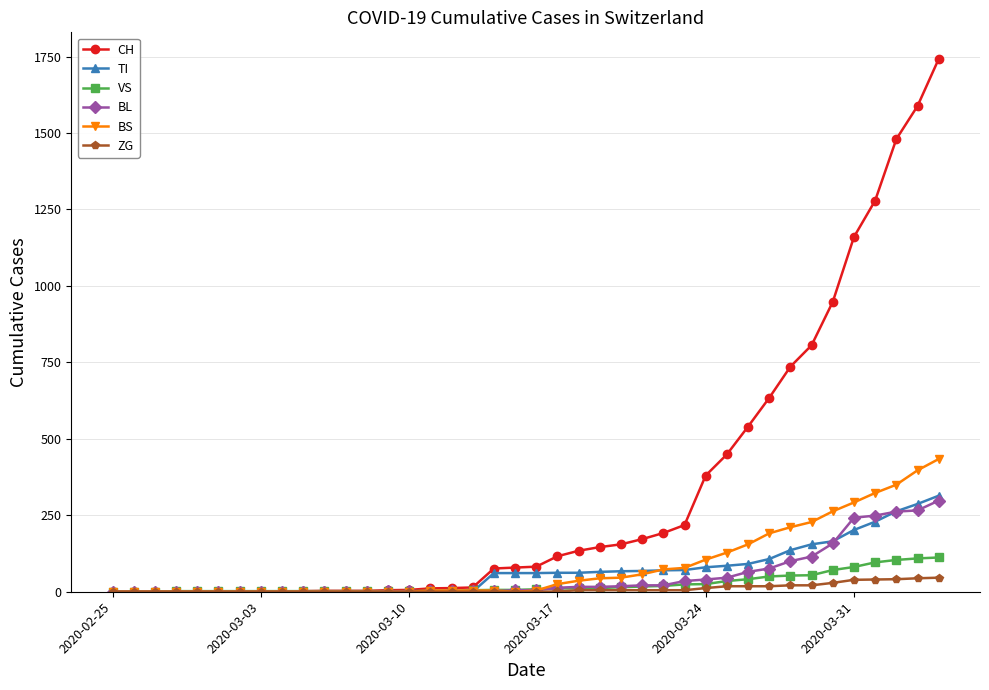

What is the greatest value displayed?

1742